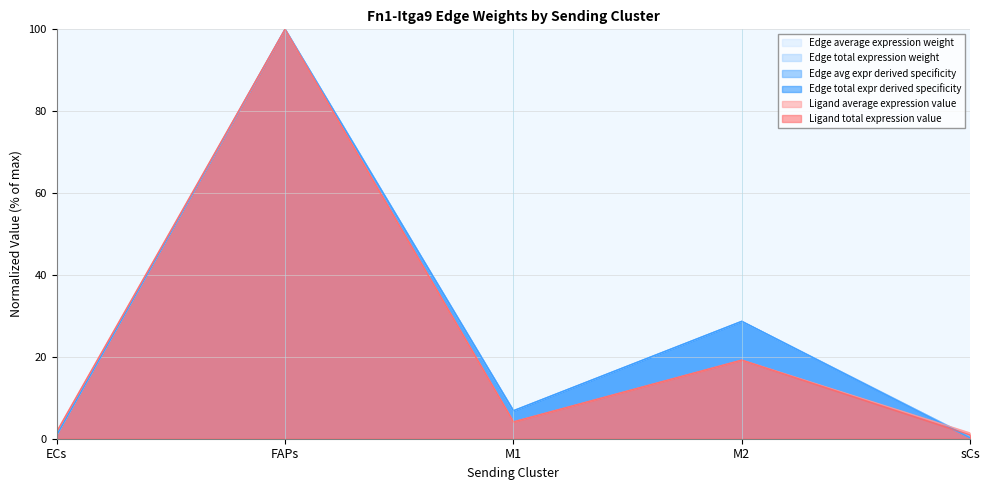

What is the label of the 2nd point from the right?

M2